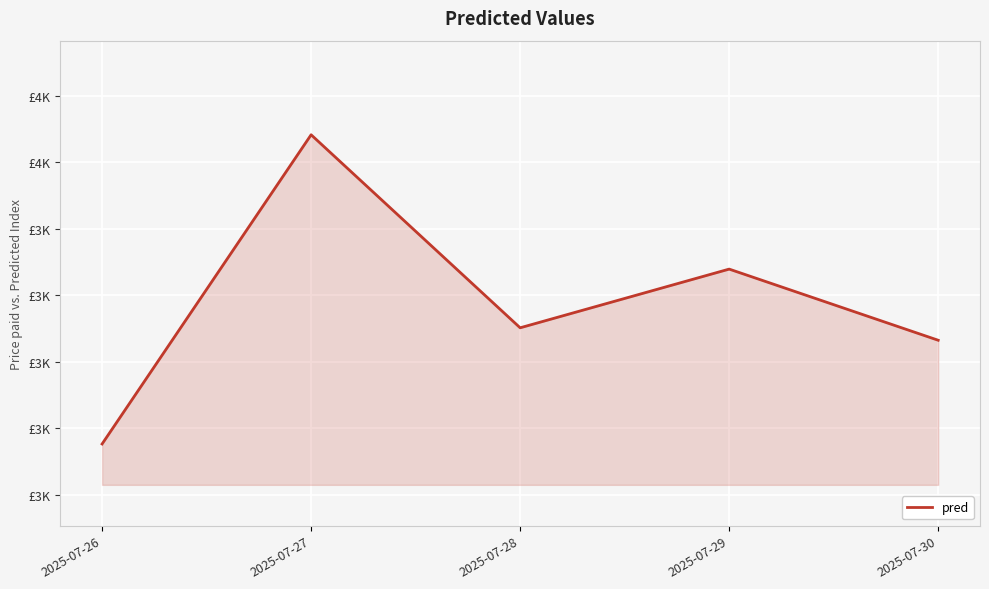

True or false: the data has more than 1 interior local peaks.

True